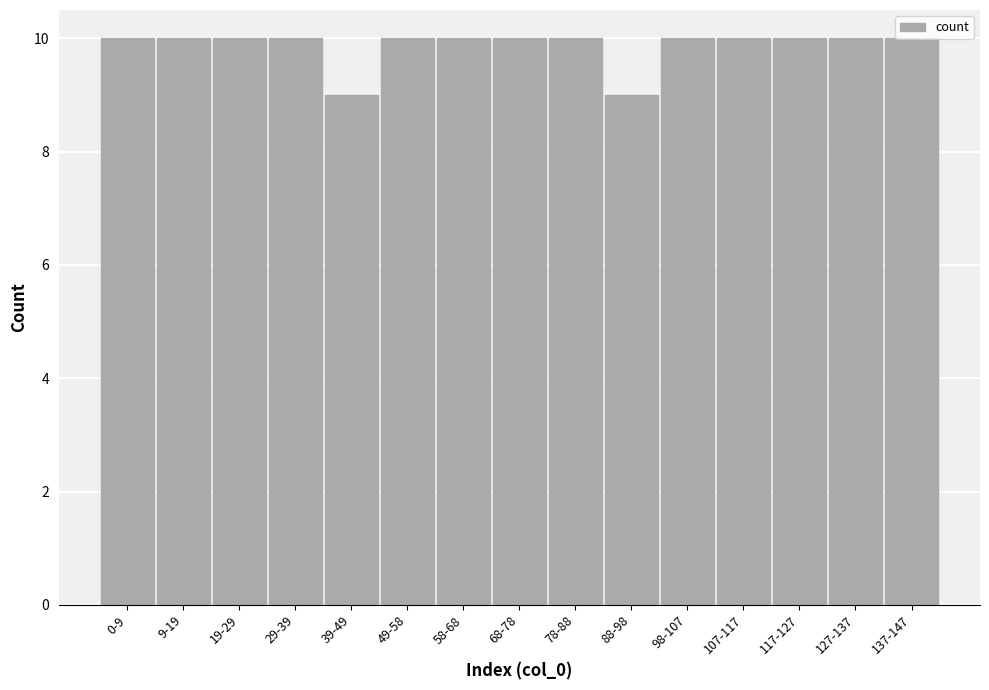

What position from the left is 137-147?

15